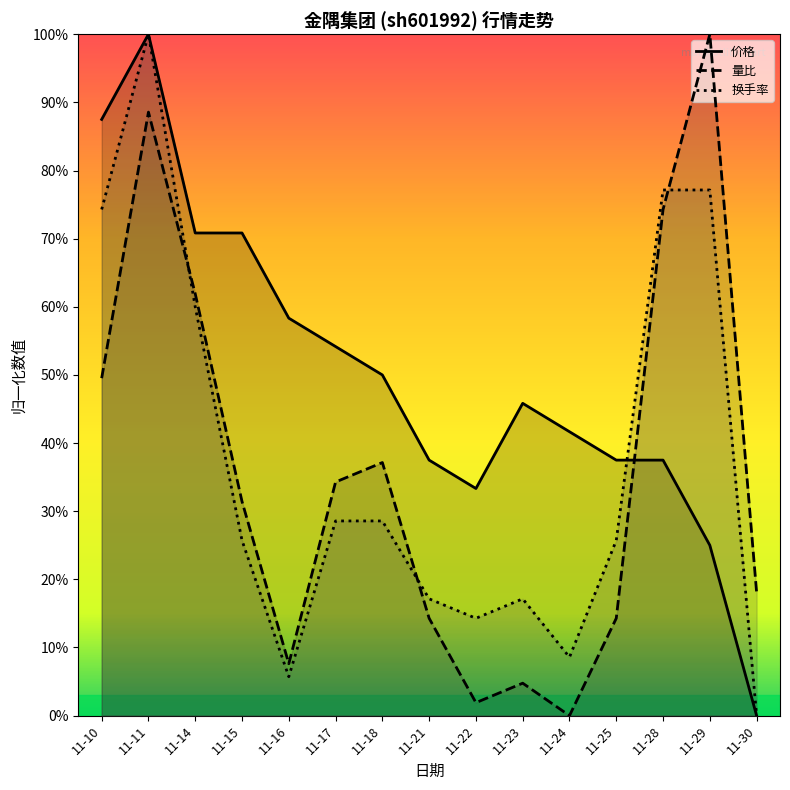

Does the chart have visible grid lines?

No